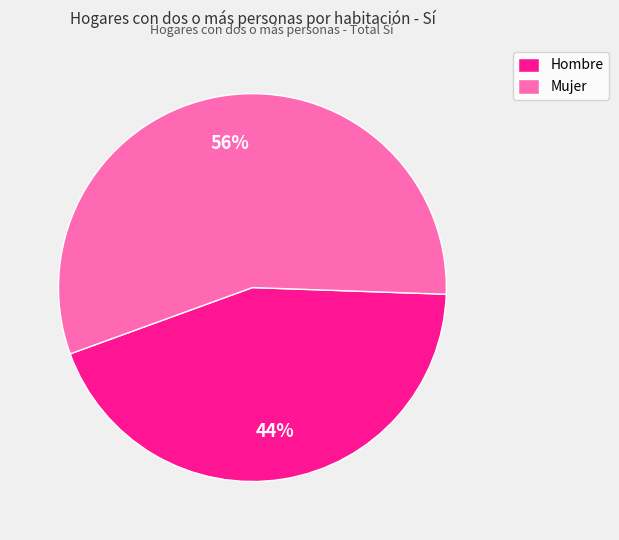

To the nearest percent, what portion does Mujer represent?

56%